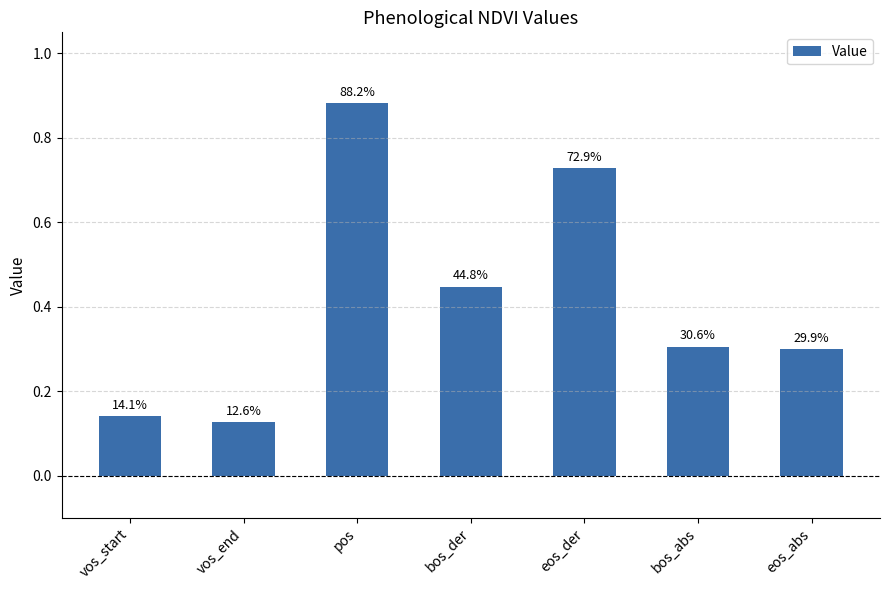

Rank the categories by value from highest to lowest.

pos, eos_der, bos_der, bos_abs, eos_abs, vos_start, vos_end